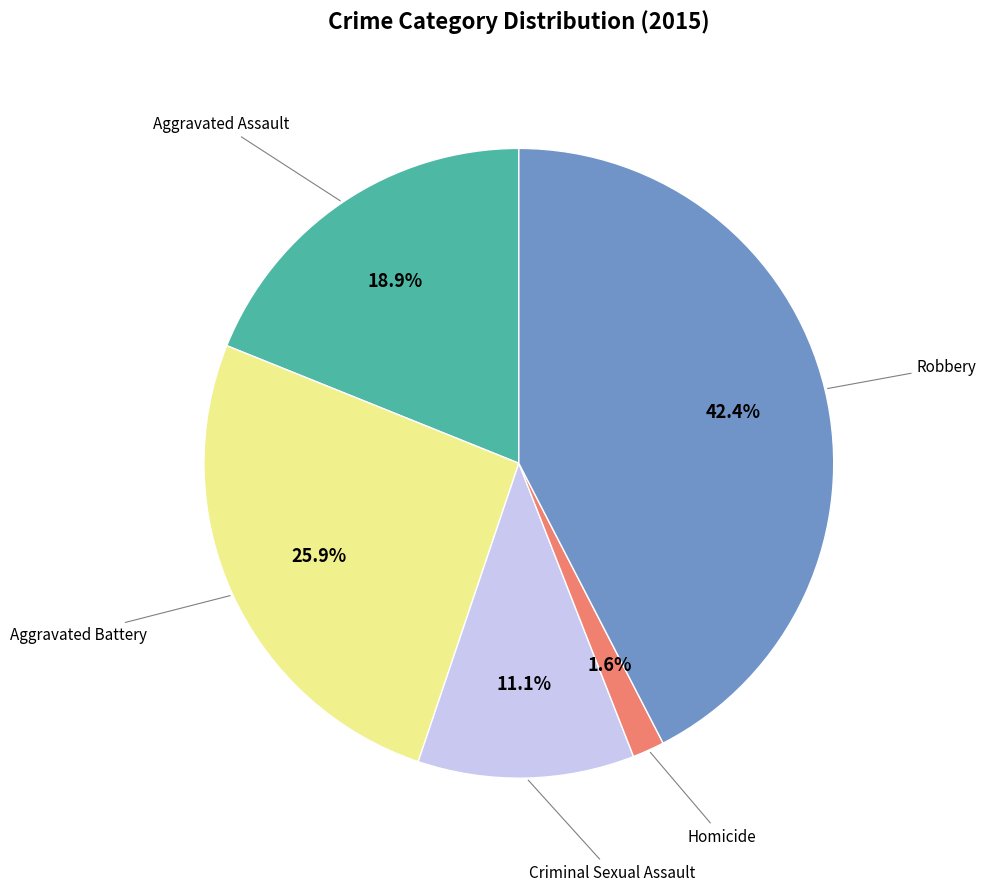

Does any single category account for the majority?

No